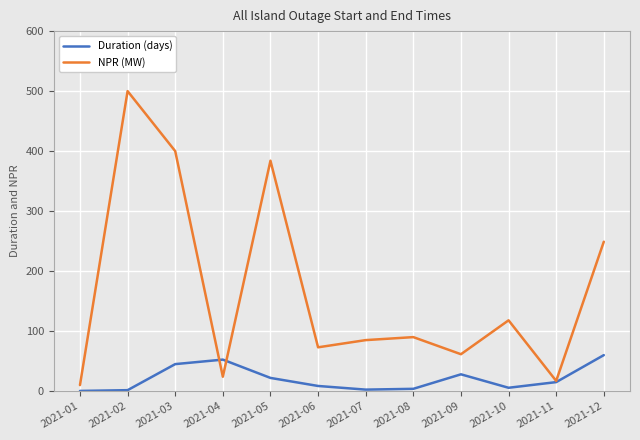

True or false: Duration (days) and NPR (MW) cross at least once.

True